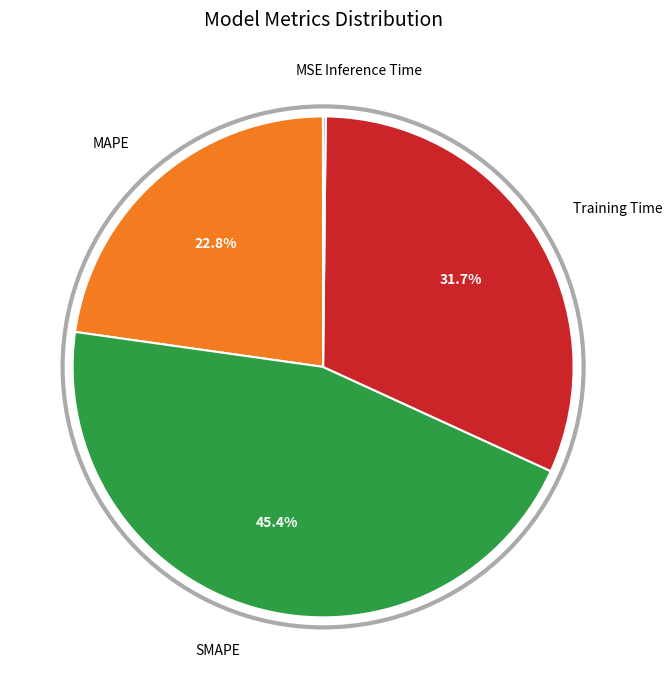

Is there any slice that represents more than half of the pie?

No